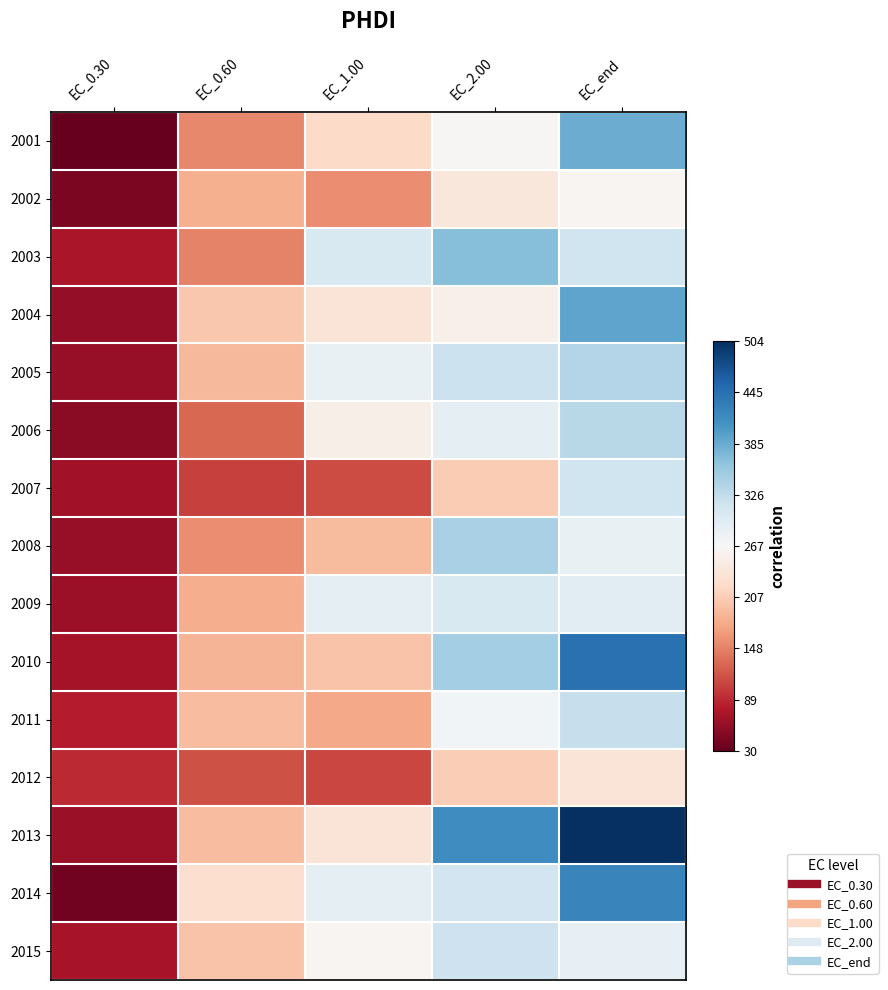

Which series has the largest range (max minus min)?

2013